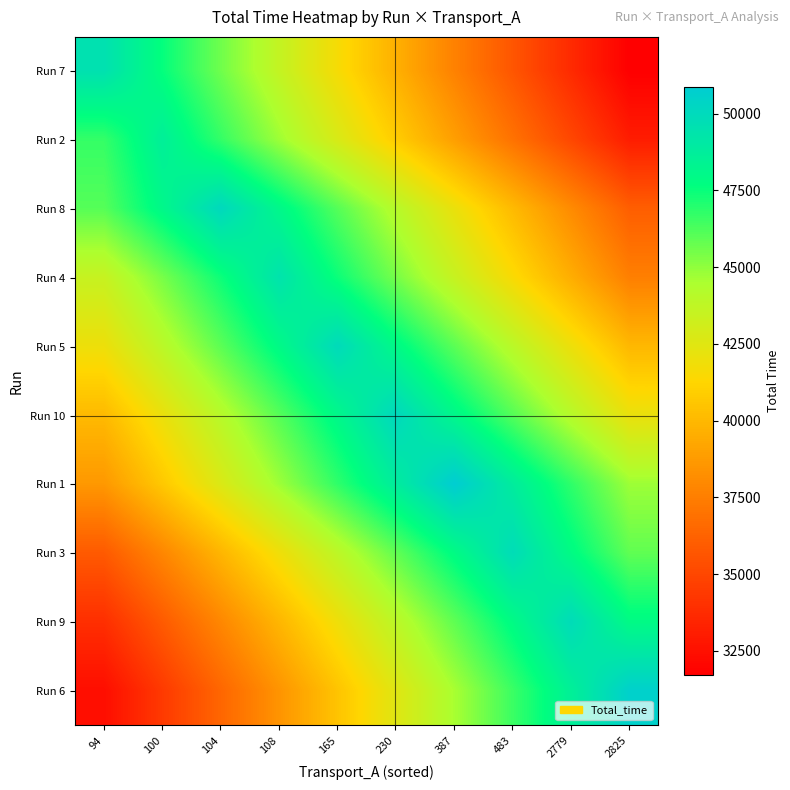

What is the total value across all series at 165?

449045.7